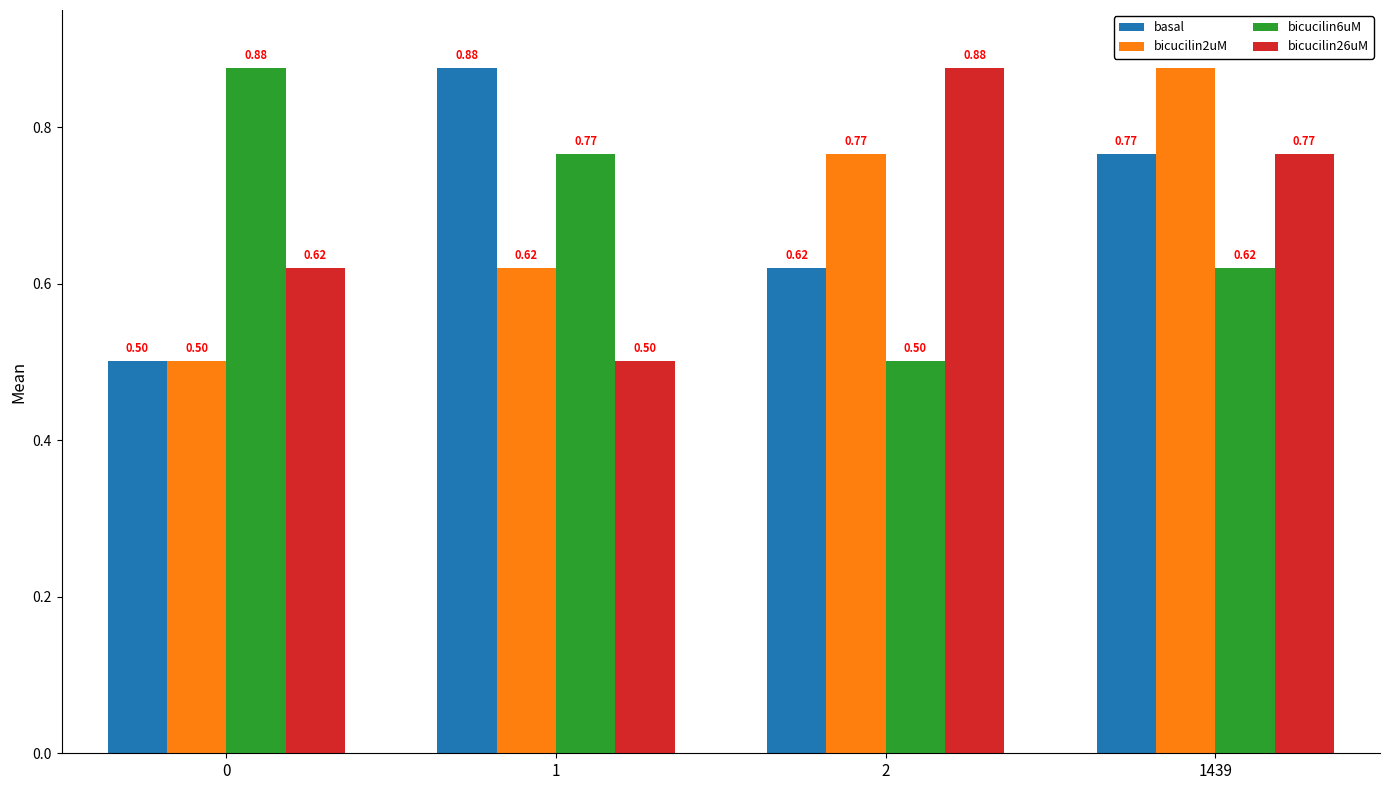

At how many categories does at least one series exceed 0?

4